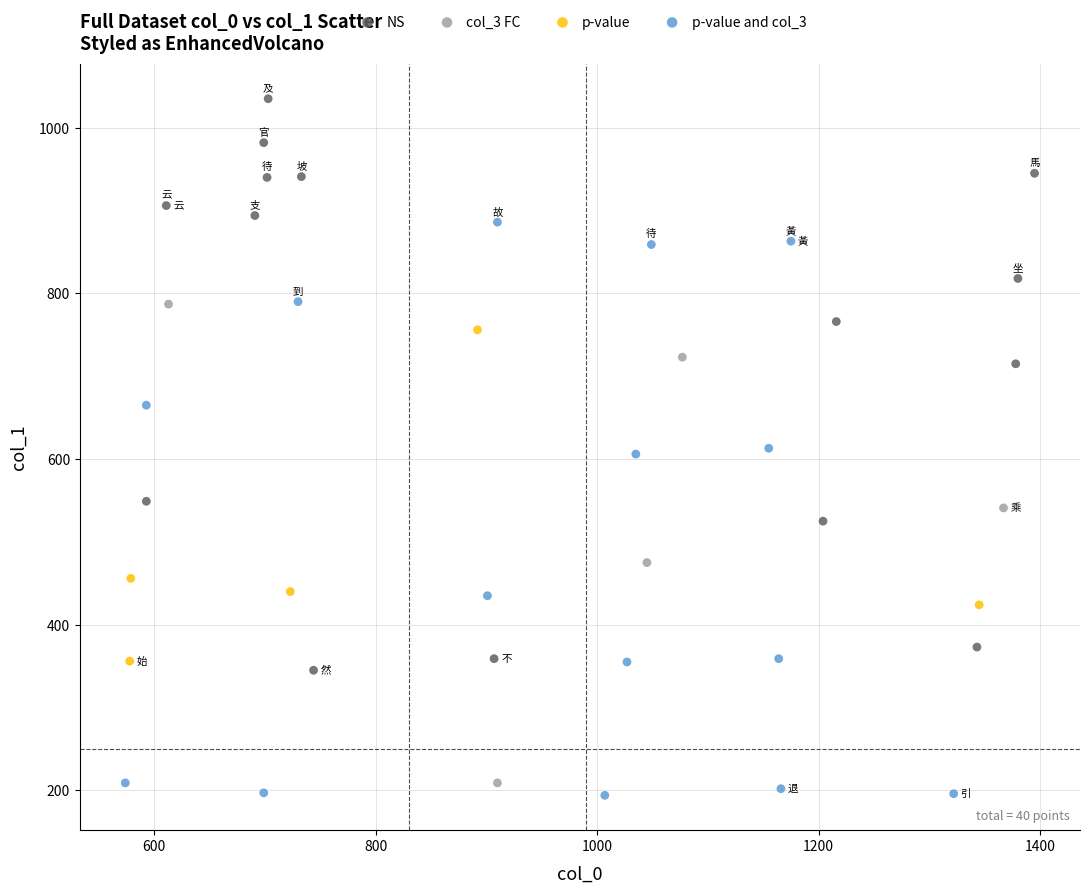

Which series contains the lowest Y value?

p-value and col_3